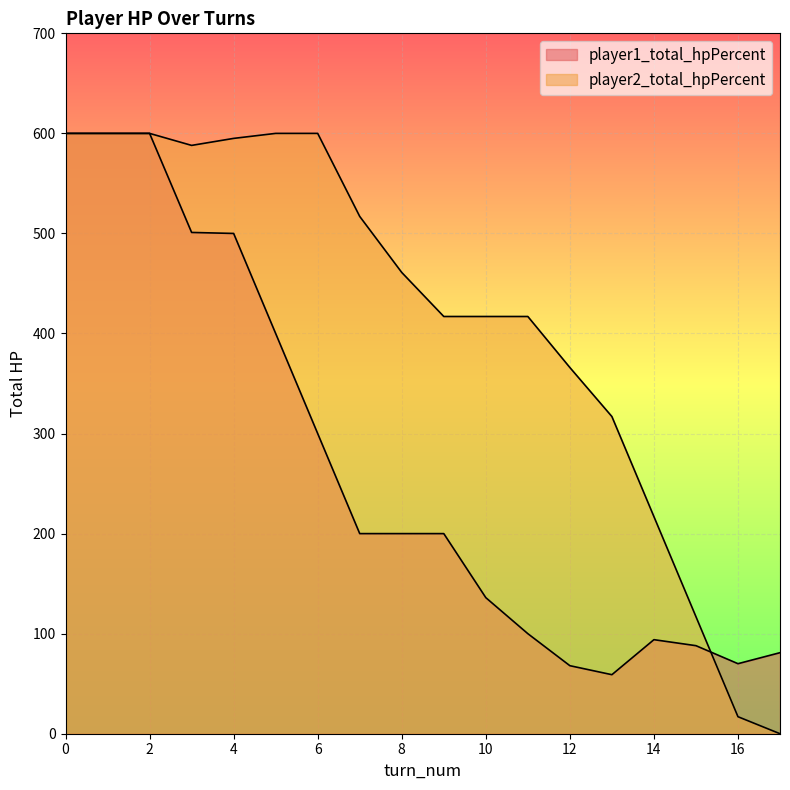

How many values in the player2_total_hpPercent series are below 461?

9